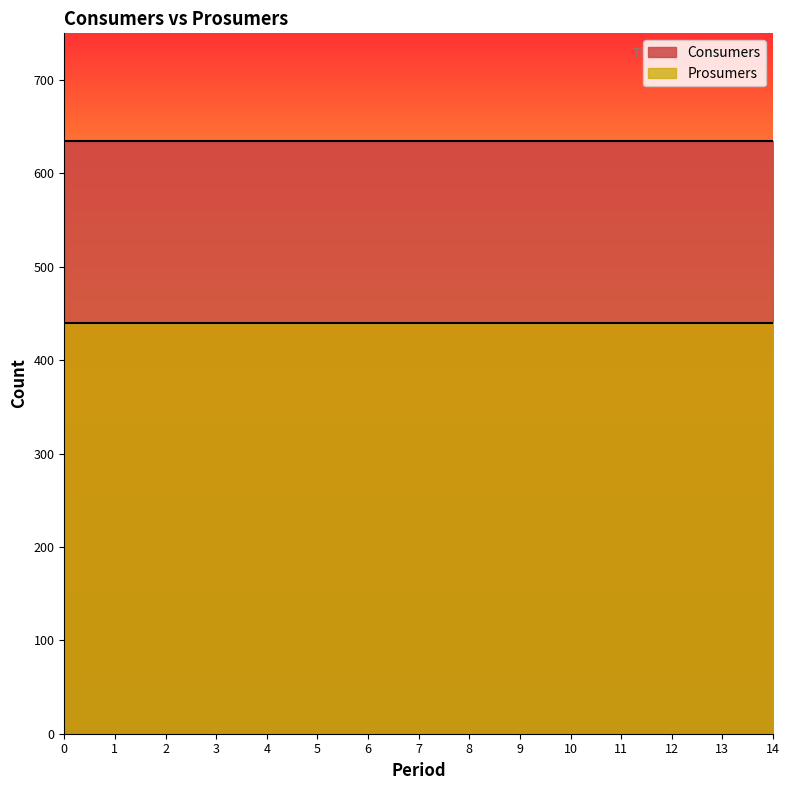

What is the value of the Consumers point at the 3rd from the left?

635